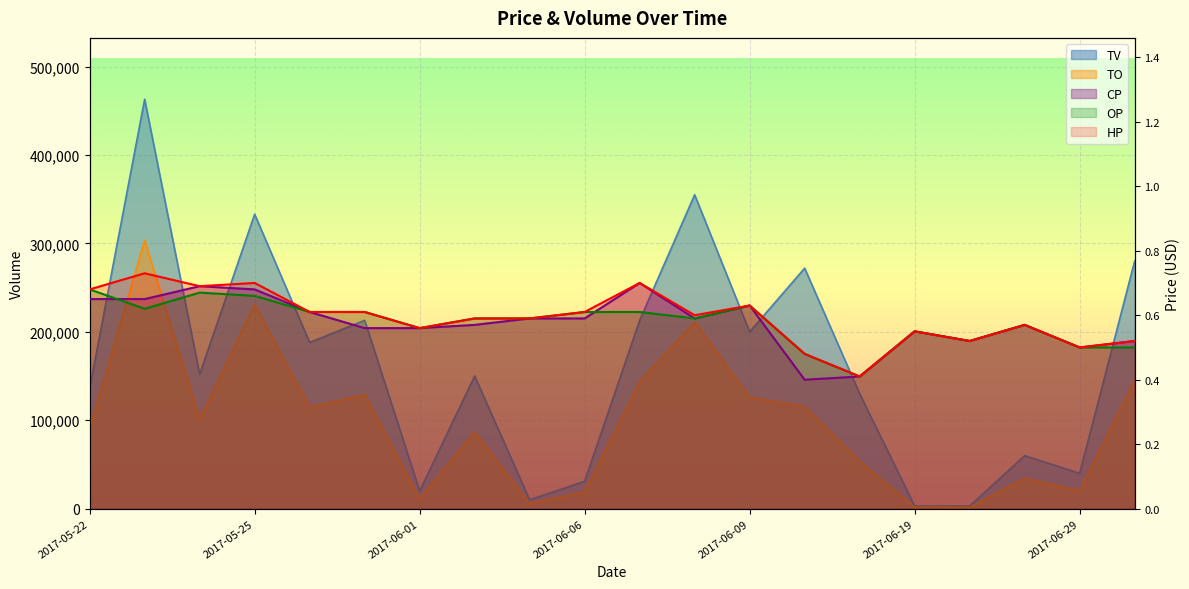

What position from the right is 2017-06-21?

4